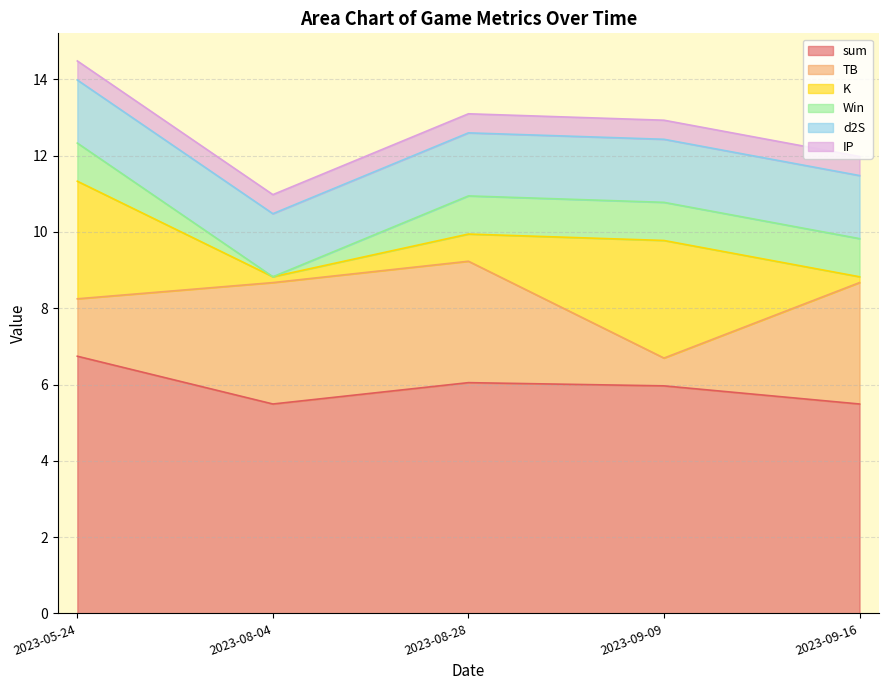

True or false: K and sum intersect in this chart.

False